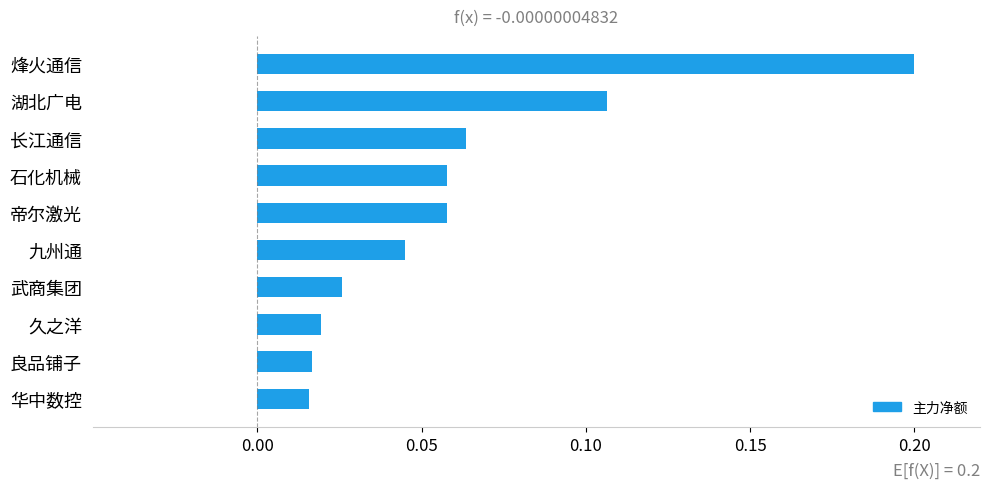

What is the greatest value displayed?

0.2